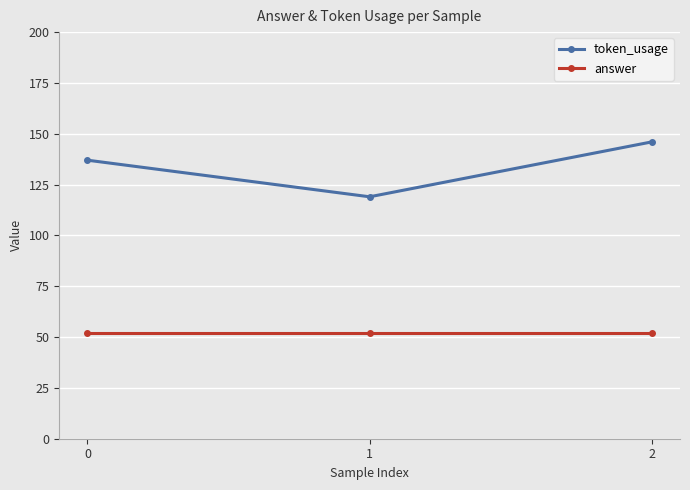

Rank the categories by token_usage value from lowest to highest.

1, 0, 2